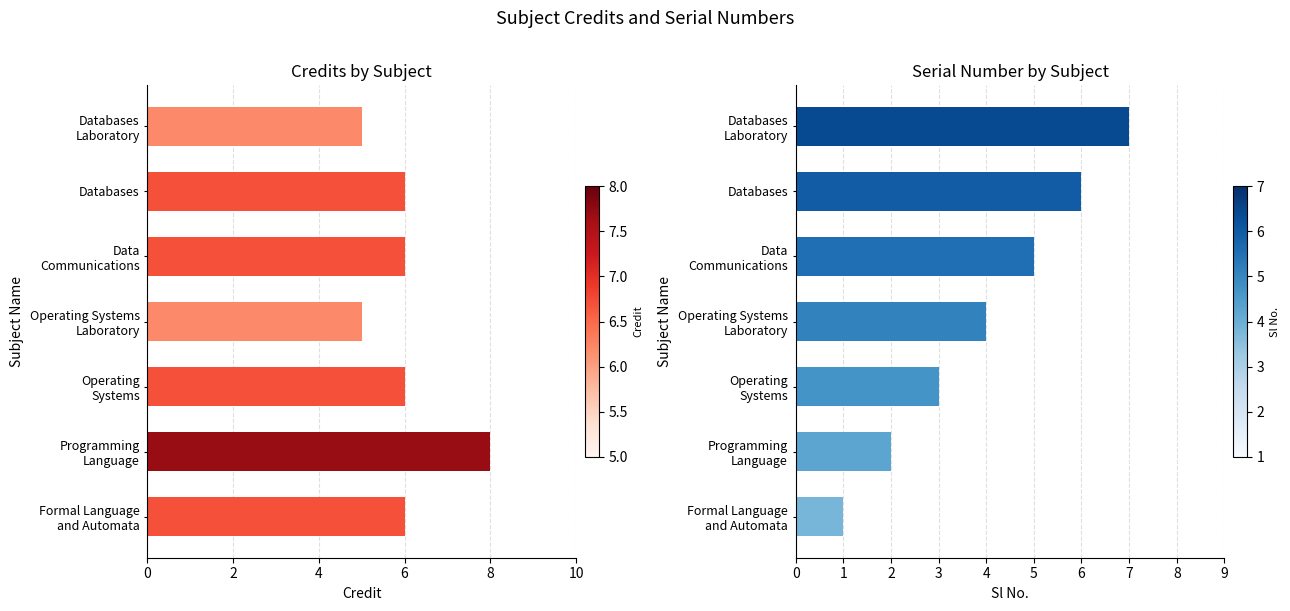

What is the difference between the highest and lowest values at 6?

1